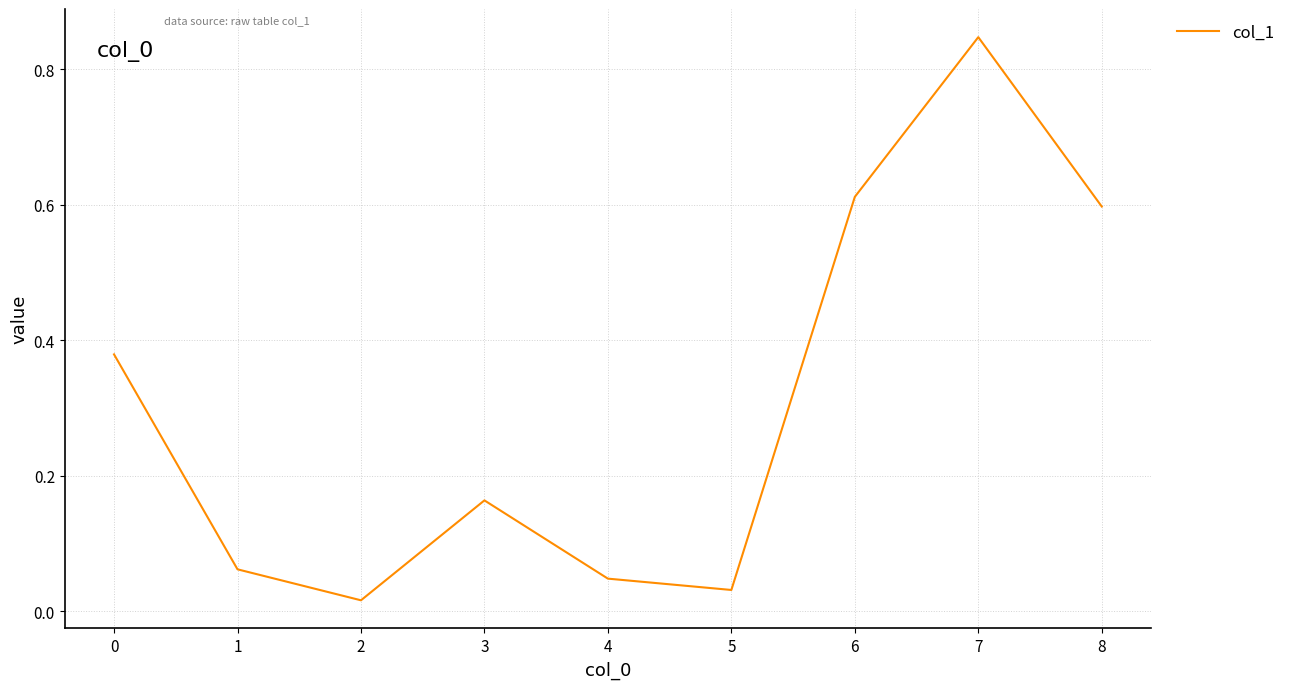

Which has a higher value, 8 or 5?

8